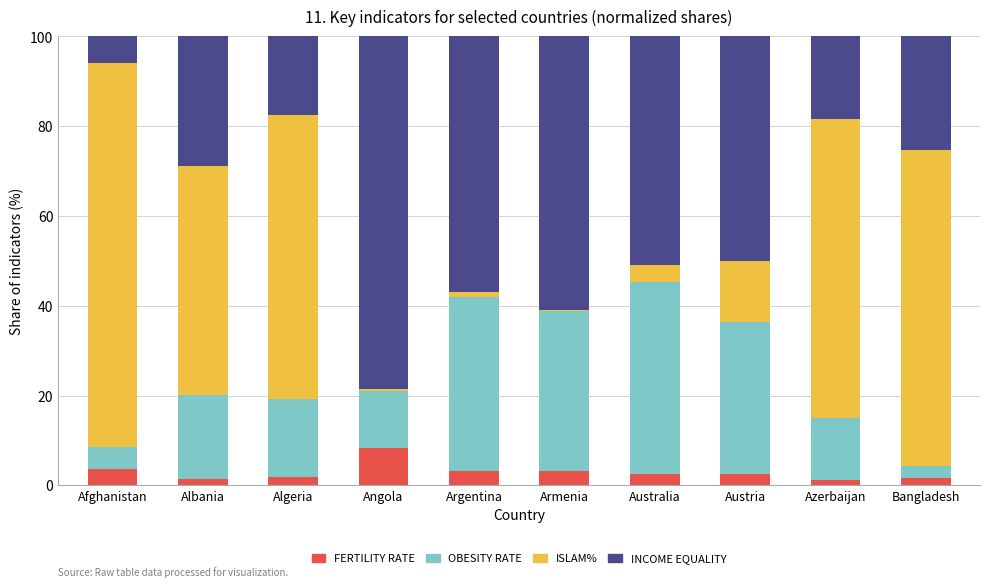

What is the total value across all series at Austria?

100.0